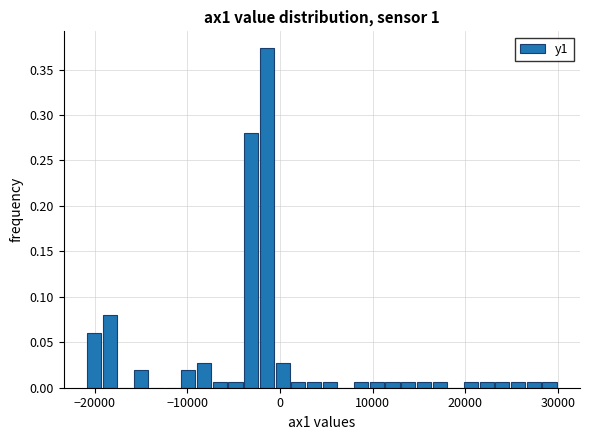

Read against the x-axis, roughly where is the centre of the tallest bar?

-1000